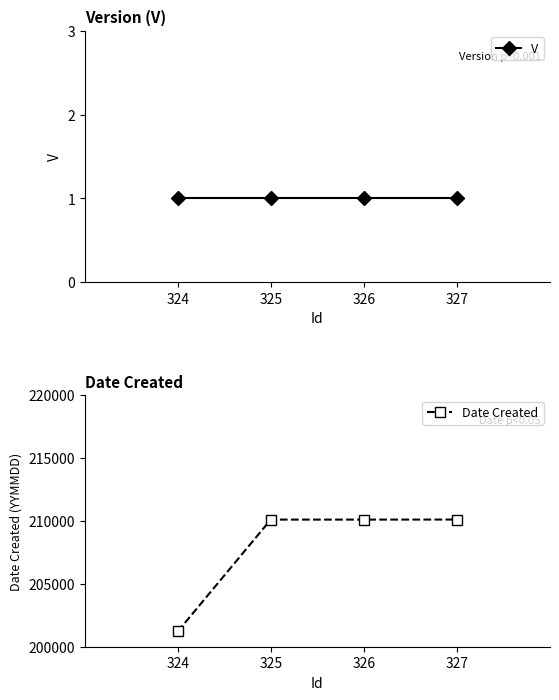

Between 324 and 325, which series saw the biggest shift?

Date Created